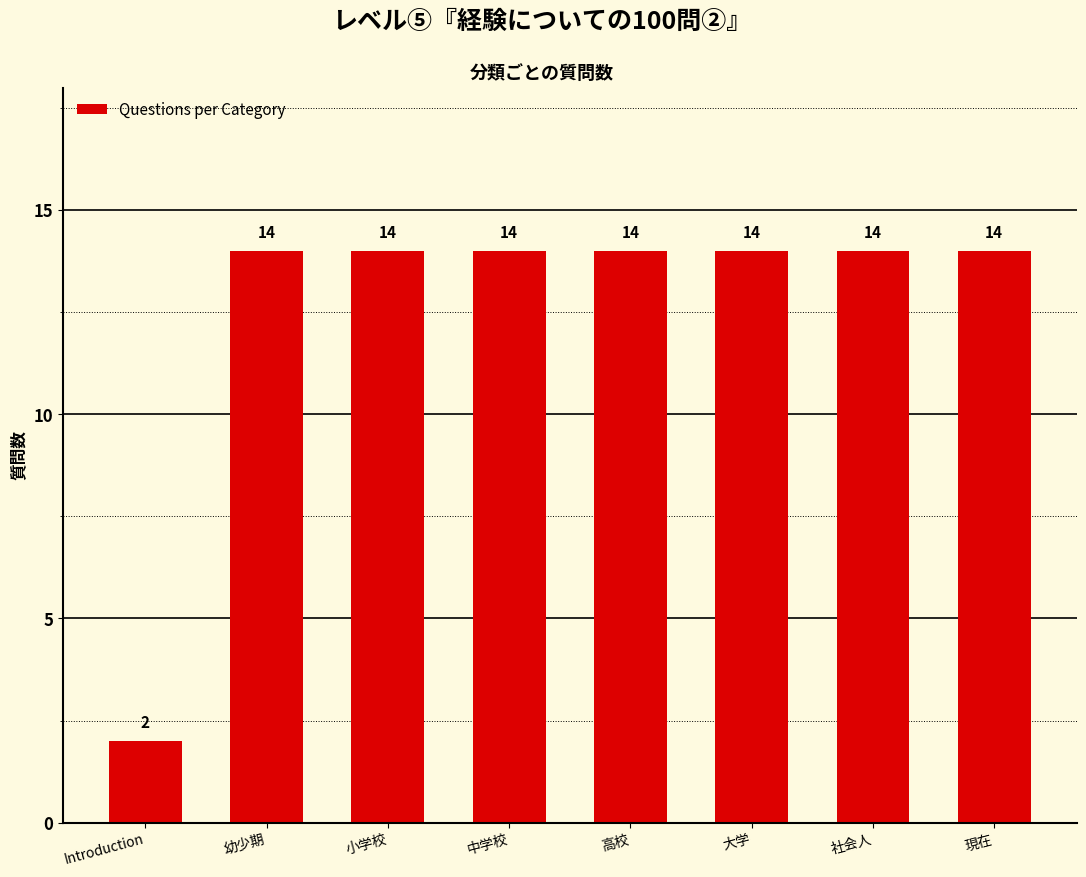

What is the value of the 6th bar from the left?

14